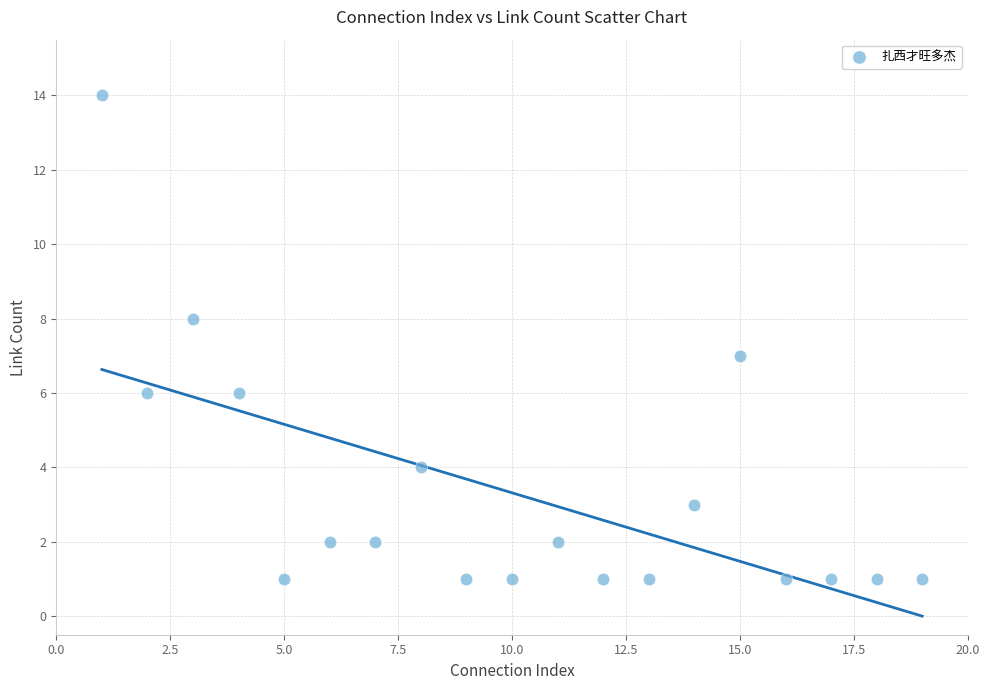

What is the range of X values (max minus min)?

18